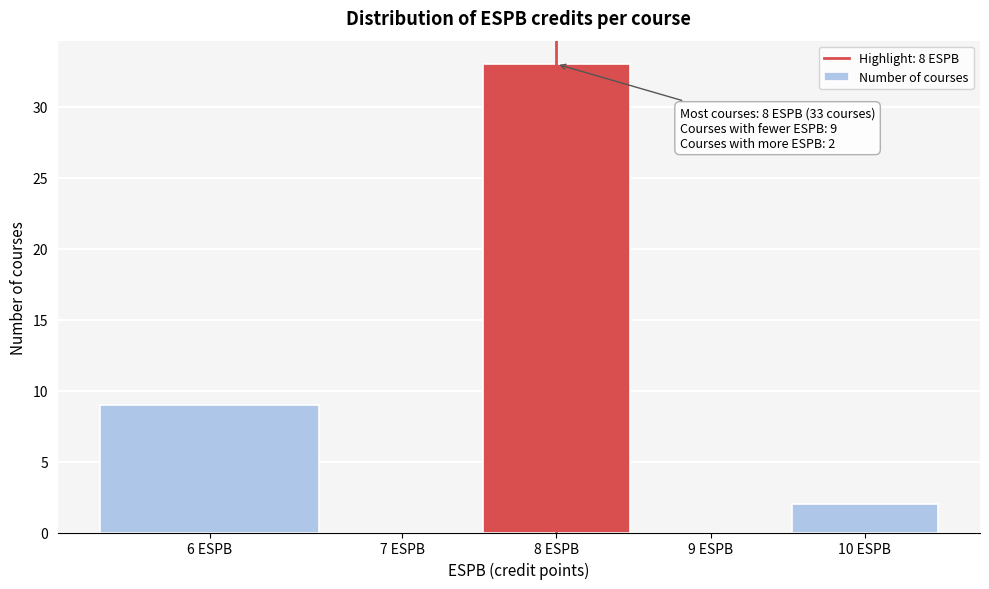

Reading left to right, list all the values displayed in this chart.

6 ESPB=9	7 ESPB=0	8 ESPB=33	9 ESPB=0	10 ESPB=2